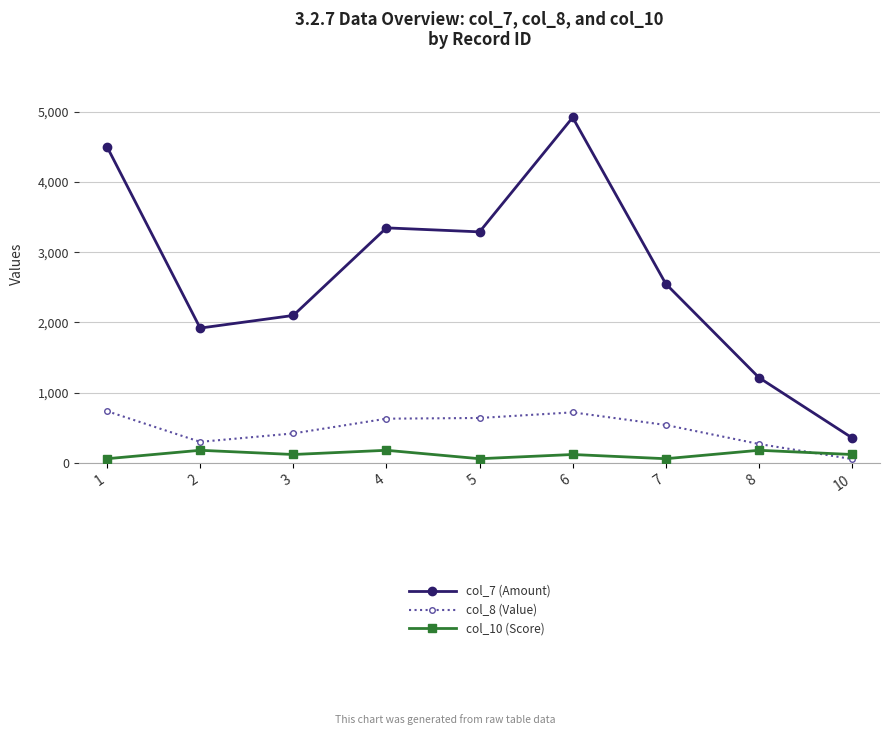

Which series changed the most between 6 and 8?

col_7 (Amount)